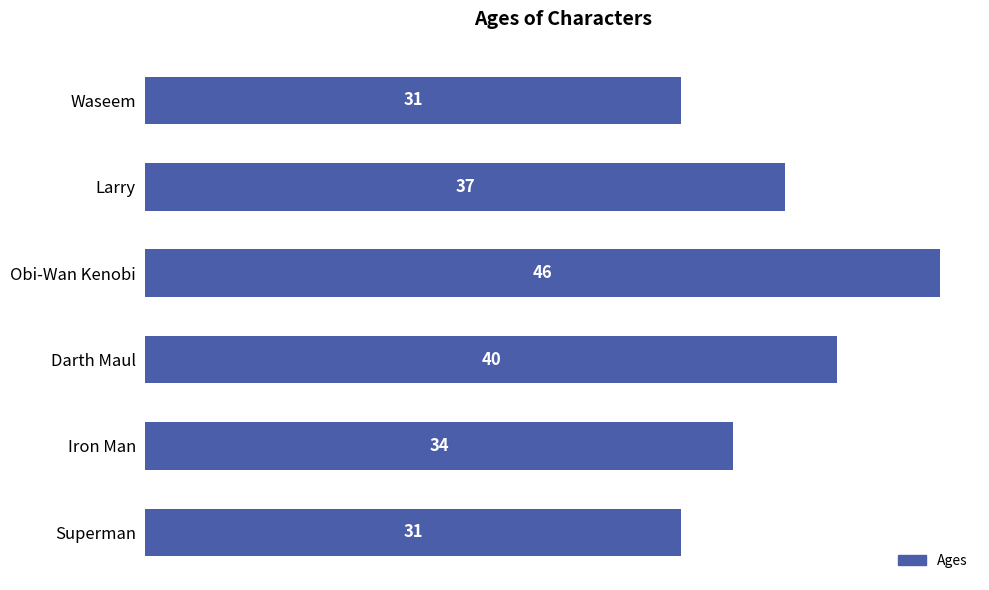

Which label corresponds to the largest value in the chart?

Obi-Wan Kenobi